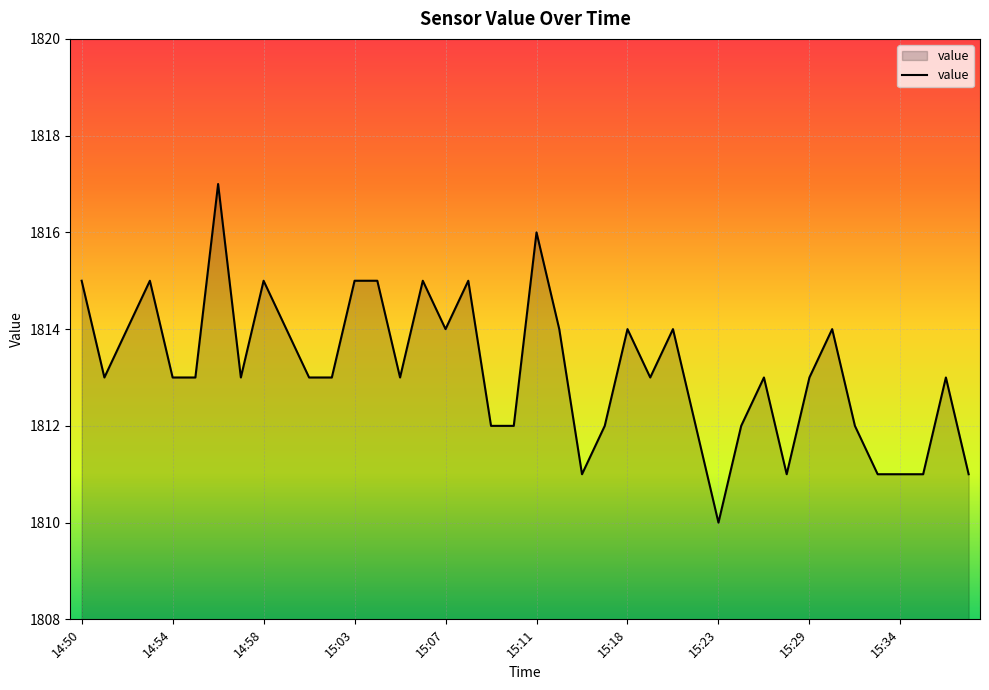

What is the difference between the maximum and minimum values?

7